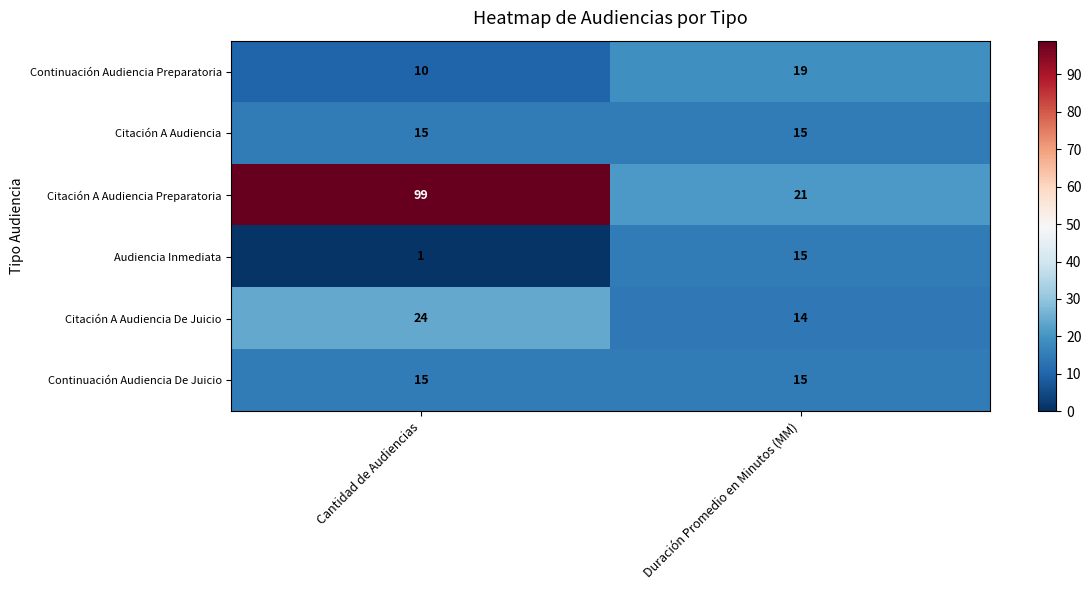

What is the highest value of the Continuación Audiencia De Juicio series?

15